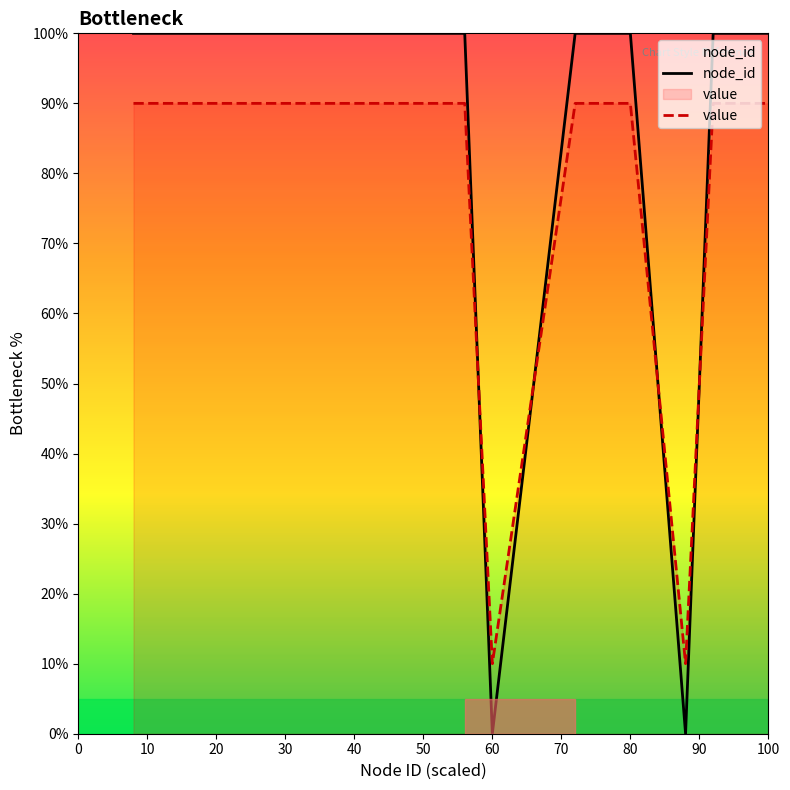

Which series has the widest spread of values?

node_id